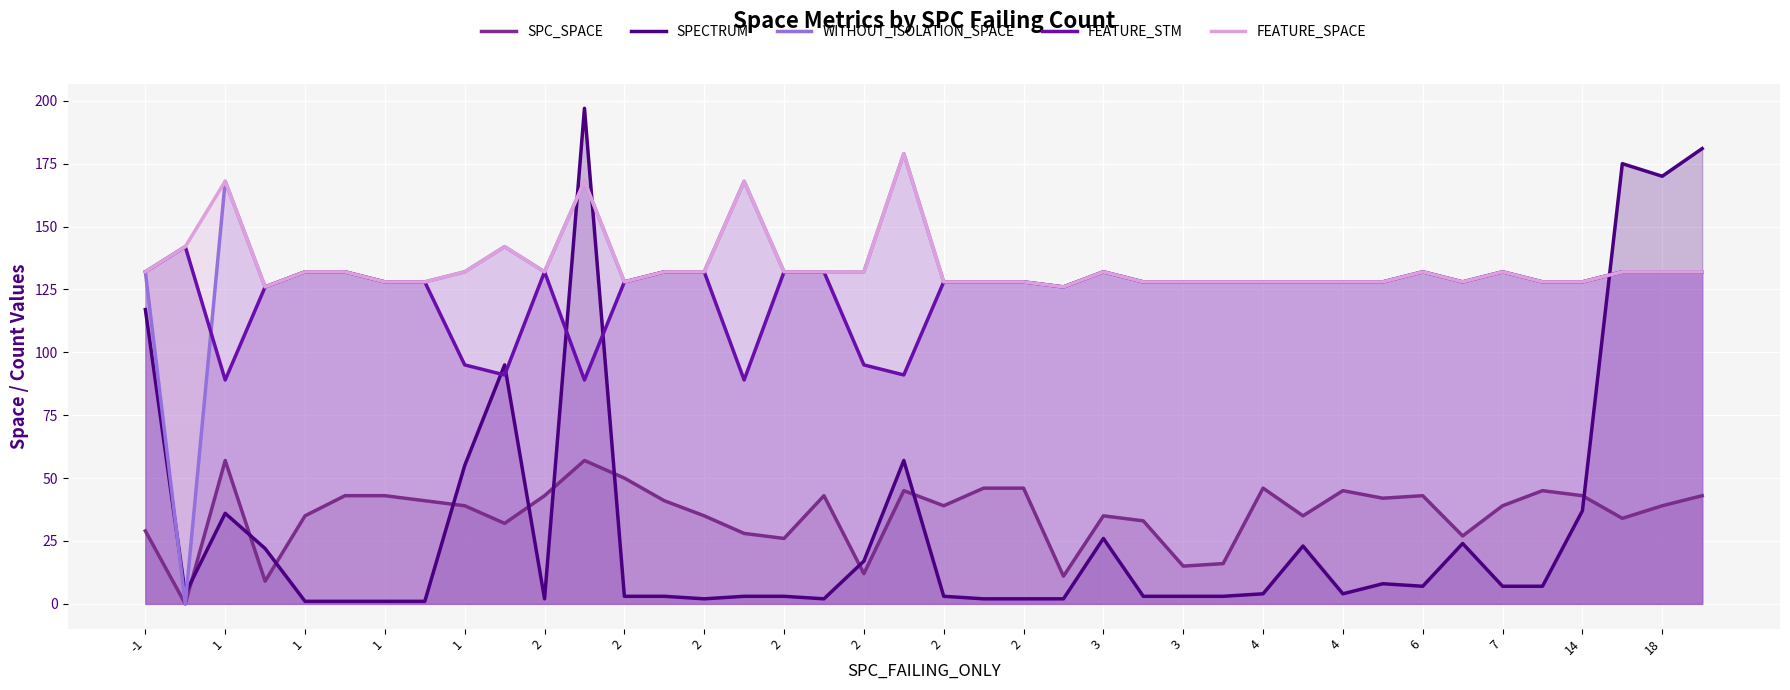

True or false: FEATURE_SPACE and FEATURE_STM intersect in this chart.

False